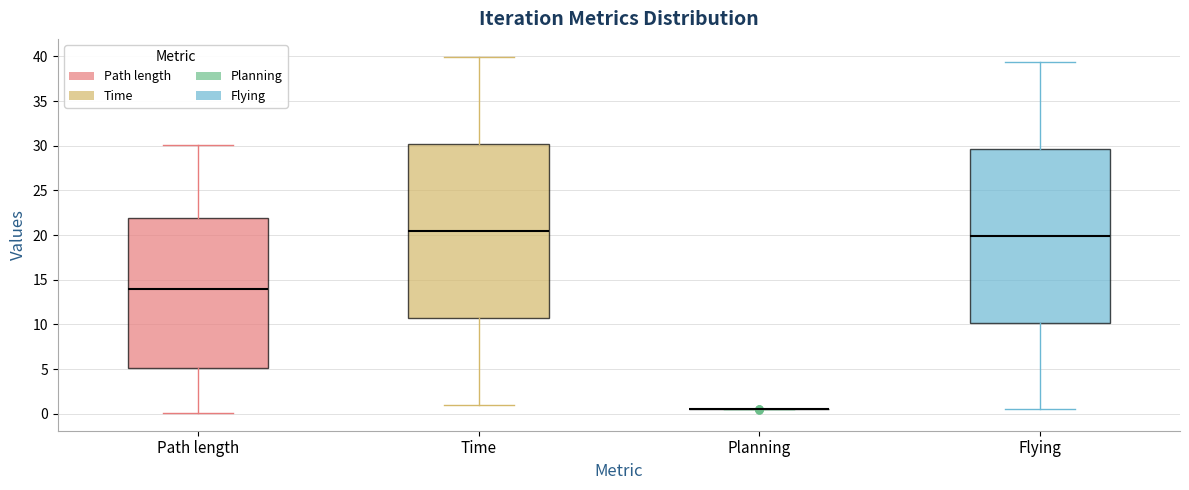

Reading left to right, read every box against the y-axis: the position of its median line, the range the box covers, and the ends of its whiskers. The values are not printed on the chart, so give them approximately, as read against the axis.

Path length: median 14.0, box 5.0 to 22.0, whiskers 0.0 to 30.0
Time: median 20.5, box 10.5 to 30.0, whiskers 1.0 to 40.0
Planning: box collapsed to a line at 0.5, whiskers 0.5 to 0.5
Flying: median 20.0, box 10.0 to 29.5, whiskers 0.5 to 39.5